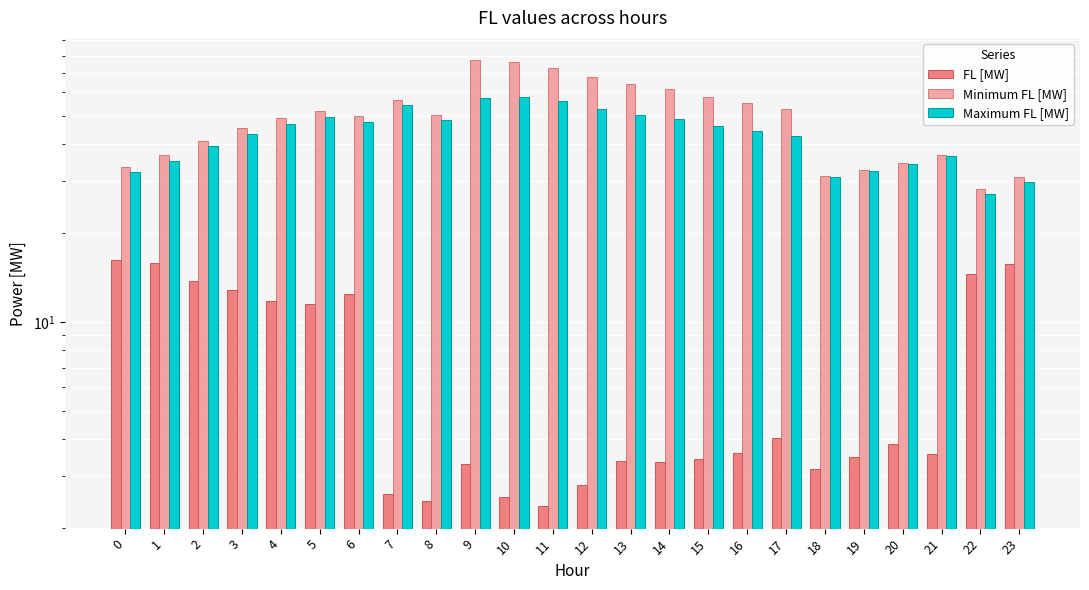

True or false: Maximum FL [MW] has a value of 48.5 at 8.

True